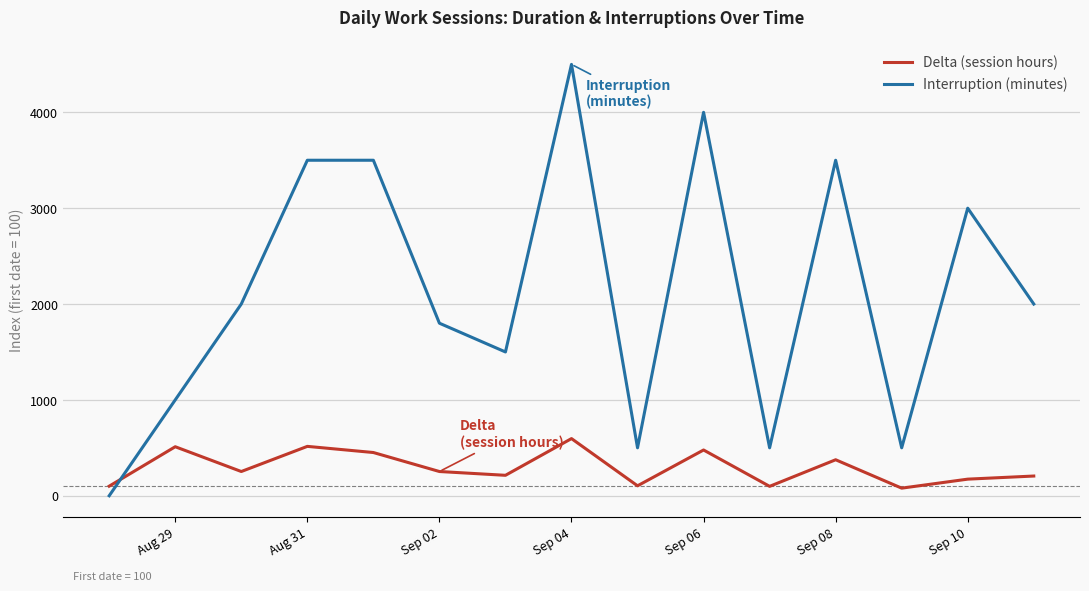

Which series has the widest spread of values?

Interruption (minutes)